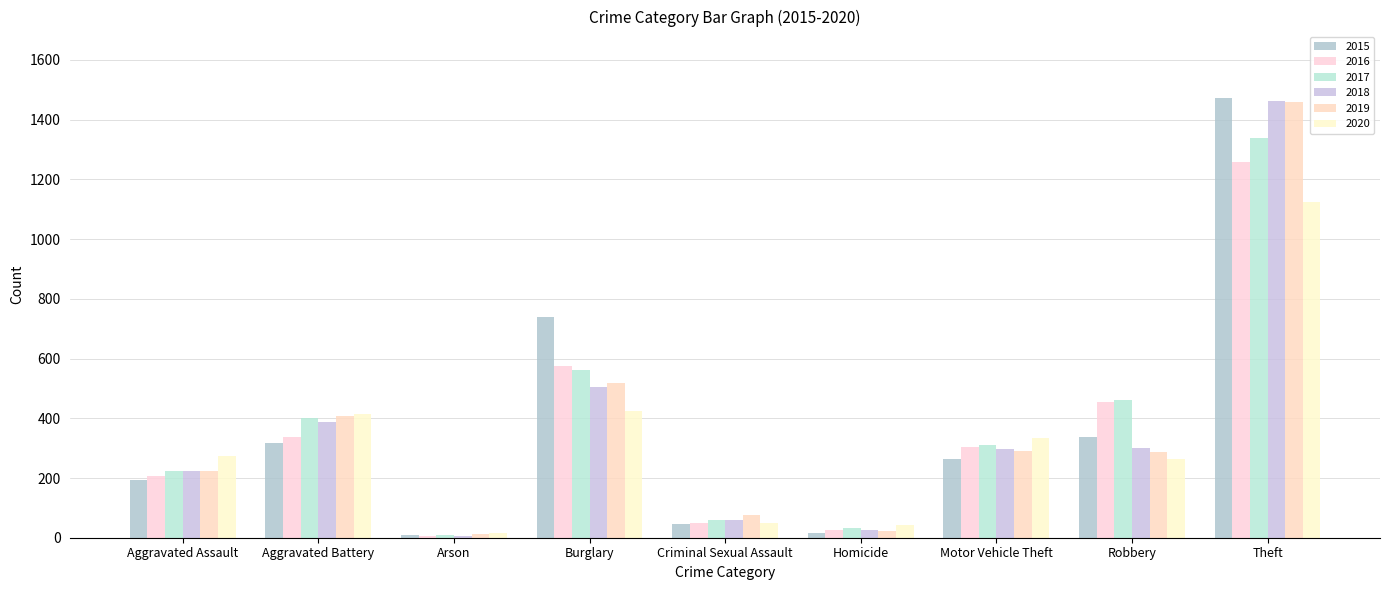

The 2019 series shows 22 at Homicide. True or false?

True